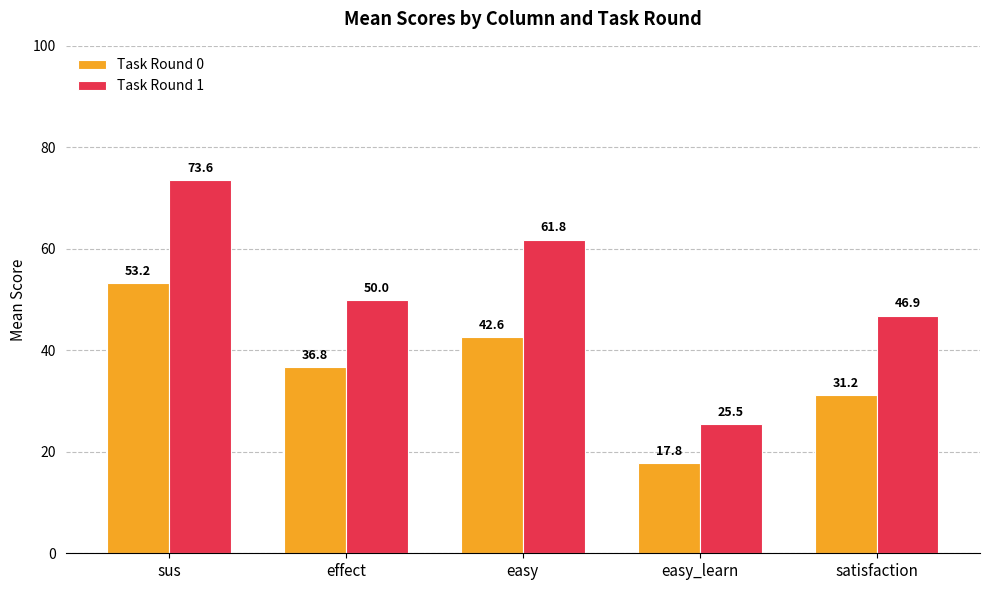

How many groups of bars are there?

5